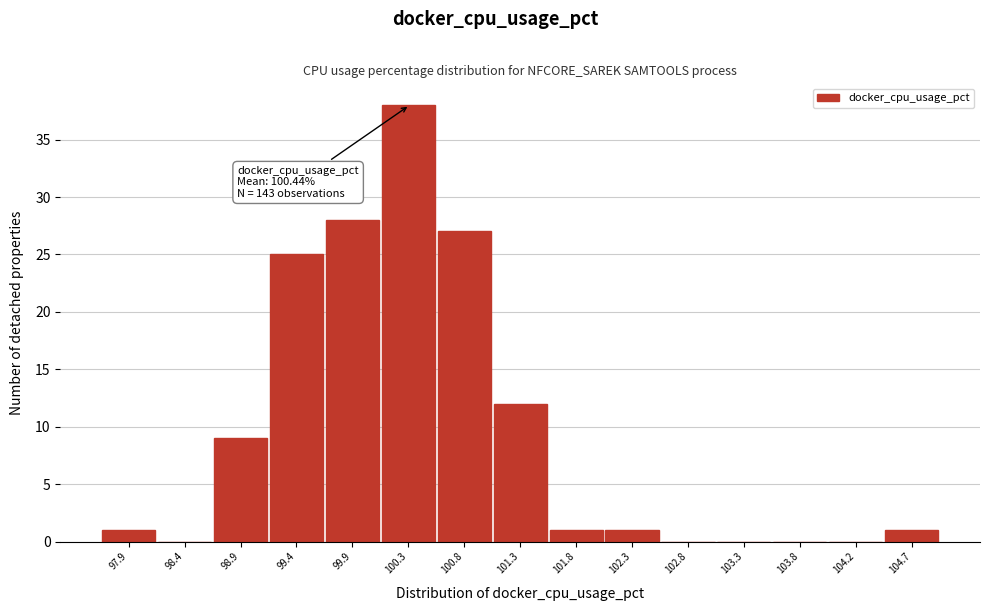

Reading right to left, list all the values displayed in this chart.

104.7=1	104.2=0	103.8=0	103.3=0	102.8=0	102.3=1	101.8=1	101.3=12	100.8=27	100.3=38	99.9=28	99.4=25	98.9=9	98.4=0	97.9=1